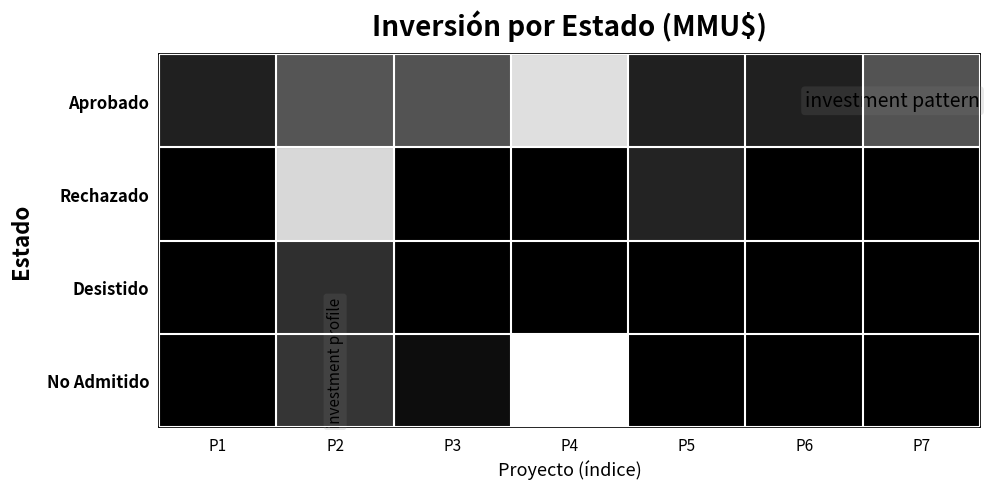

What is the total value across all series at P3?

3.7